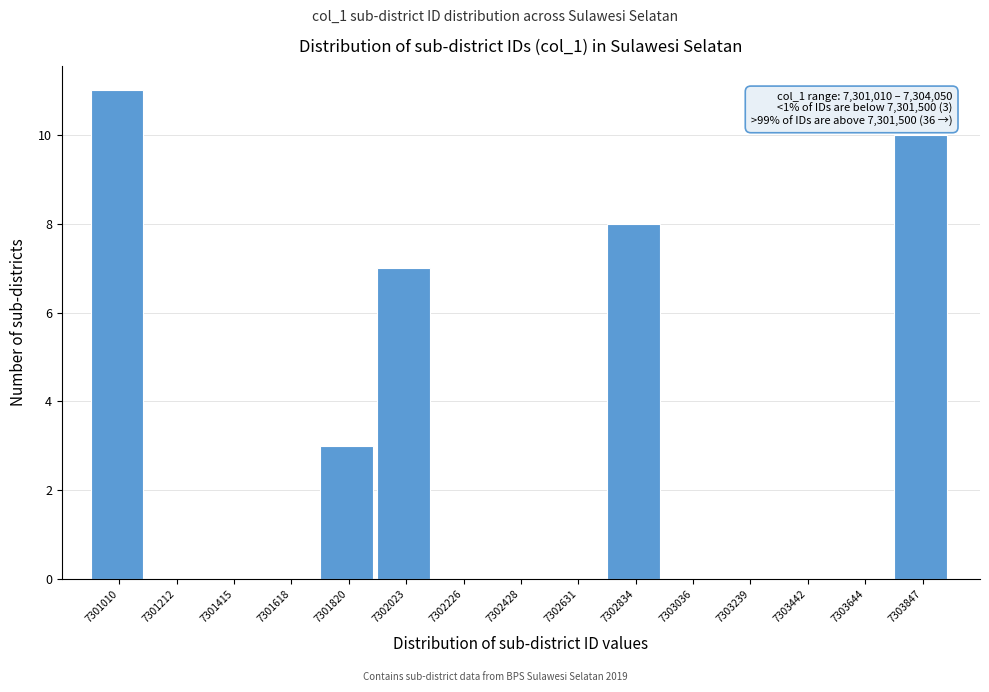

Reading left to right, extract all data points from this chart.

7301010=11	7301212=0	7301415=0	7301618=0	7301820=3	7302023=7	7302226=0	7302428=0	7302631=0	7302834=8	7303036=0	7303239=0	7303442=0	7303644=0	7303847=10